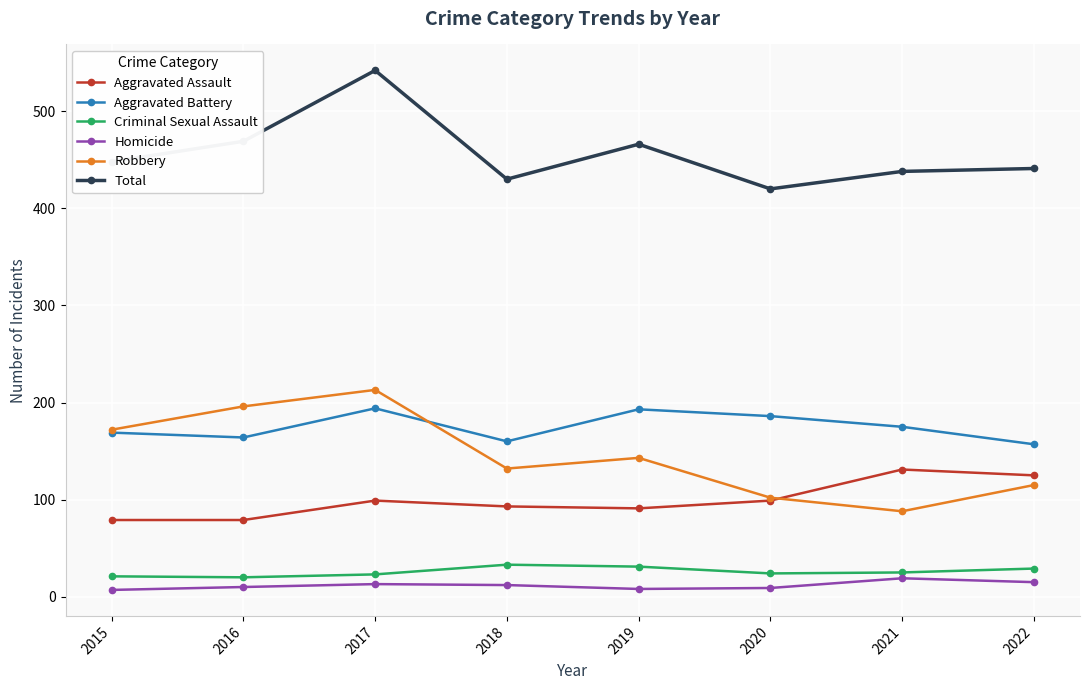

Is this an area chart (filled region under the line)?

No